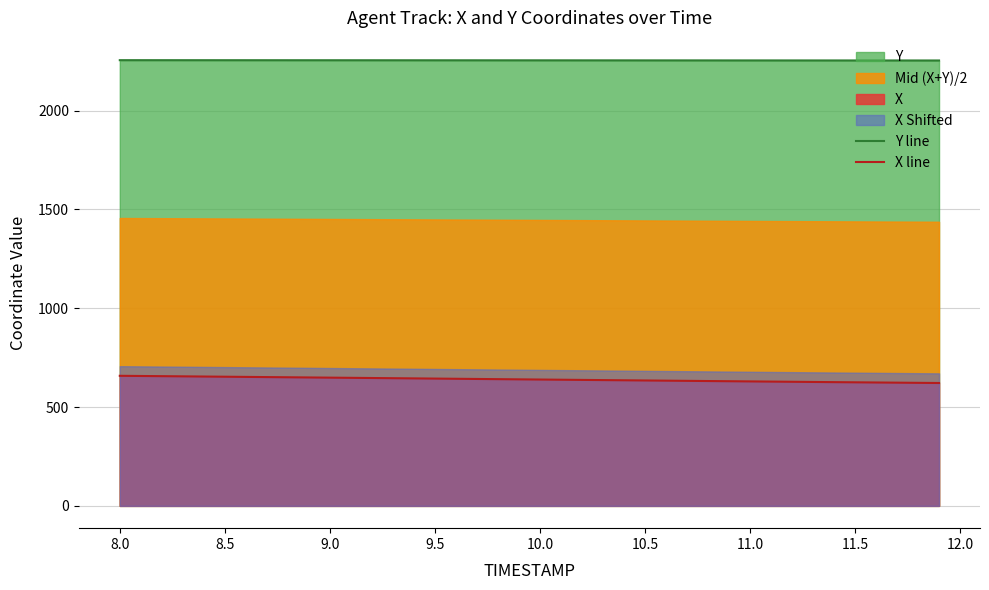

True or false: Y line and X line intersect in this chart.

False